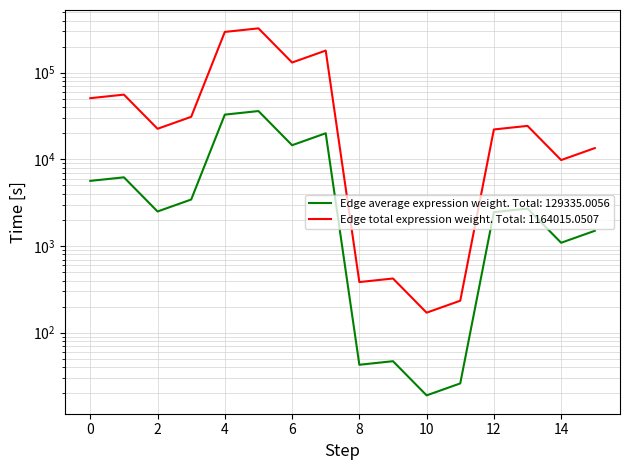

The Edge average expression weight series shows 92603.2 at 4. True or false?

False